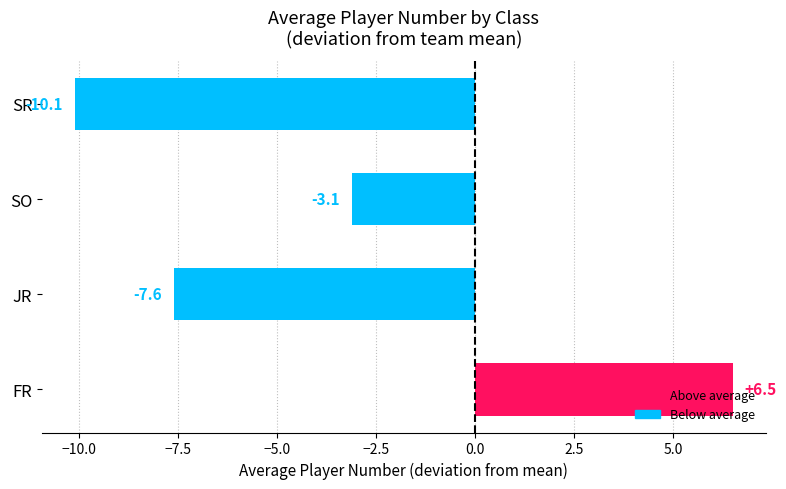

How many values are below -3?

3